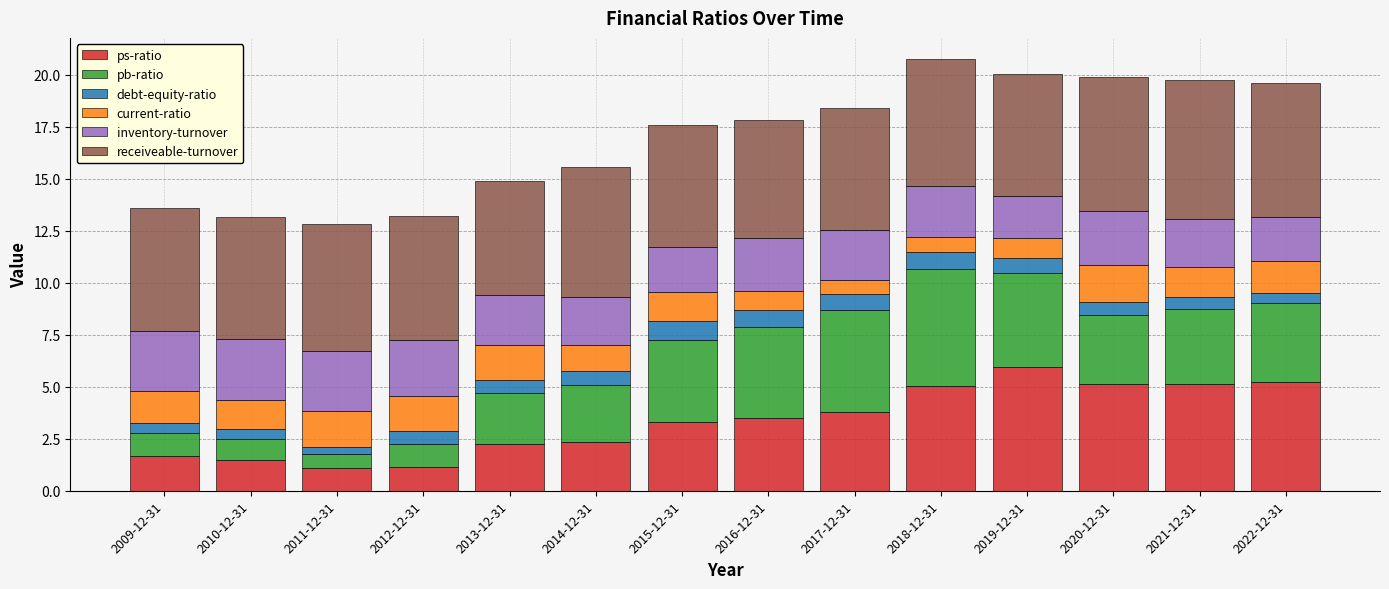

How many bars are there in total?

14